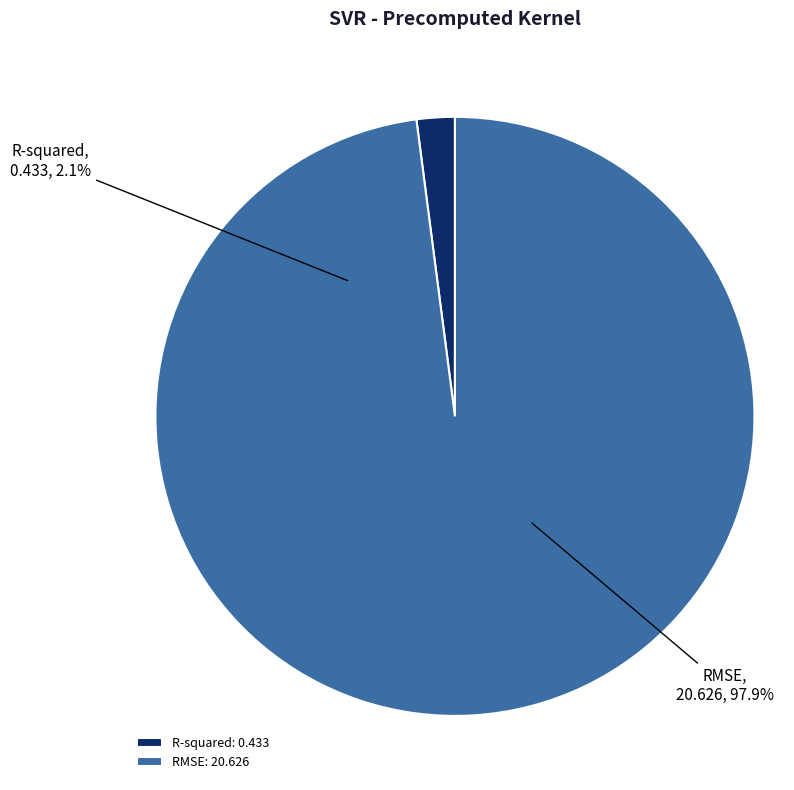

Which has a higher value, RMSE or R-squared?

RMSE